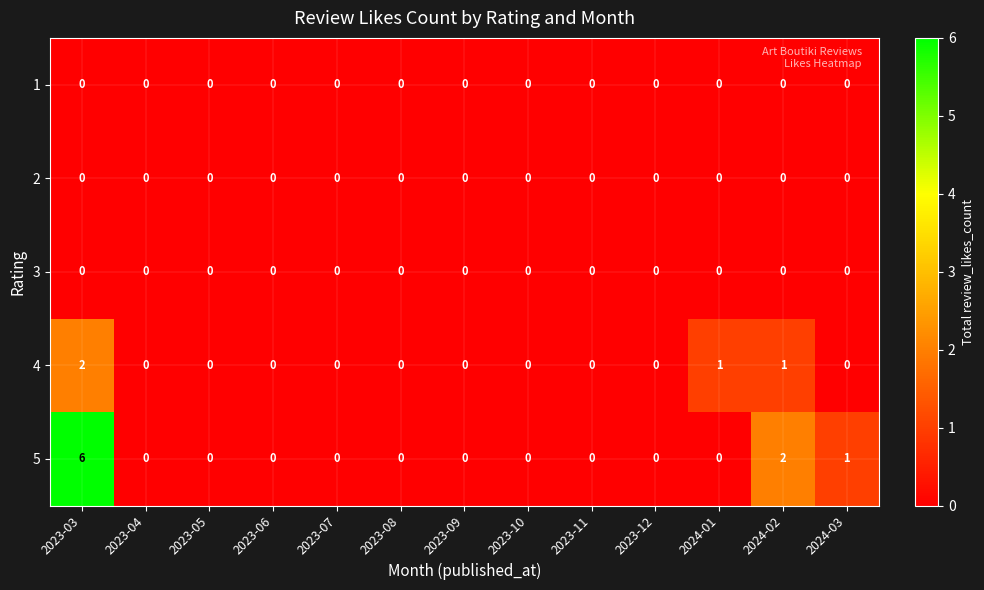

Which series has the largest total across all categories?

5